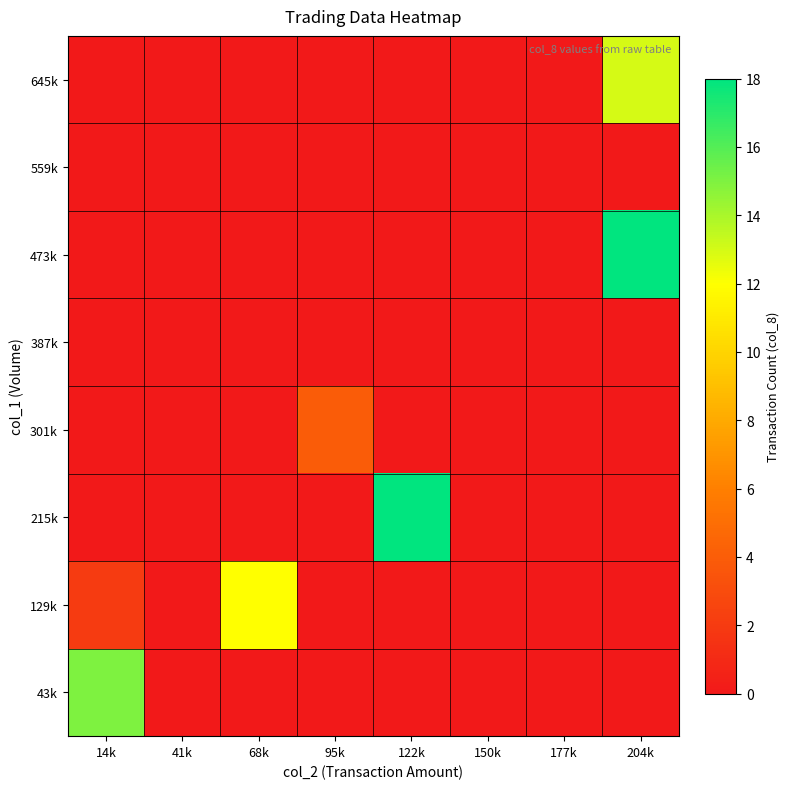

Reading right to left, what are all the values shown in this chart?

43k: 204k=0	177k=0	150k=0	122k=0	95k=0	68k=0	41k=0	14k=15
129k: 204k=0	177k=0	150k=0	122k=0	95k=0	68k=12	41k=0	14k=2
215k: 204k=0	177k=0	150k=0	122k=18	95k=0	68k=0	41k=0	14k=0
301k: 204k=0	177k=0	150k=0	122k=0	95k=4	68k=0	41k=0	14k=0
387k: 204k=0	177k=0	150k=0	122k=0	95k=0	68k=0	41k=0	14k=0
473k: 204k=18	177k=0	150k=0	122k=0	95k=0	68k=0	41k=0	14k=0
559k: 204k=0	177k=0	150k=0	122k=0	95k=0	68k=0	41k=0	14k=0
645k: 204k=13	177k=0	150k=0	122k=0	95k=0	68k=0	41k=0	14k=0